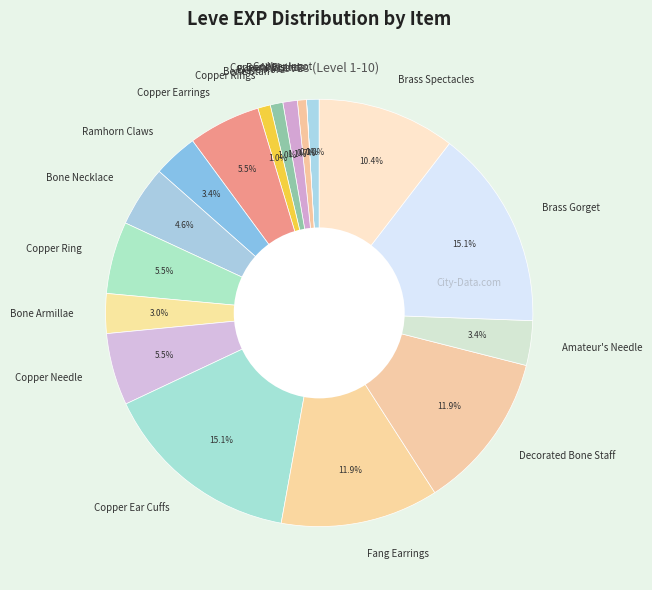

What is the ratio of the value at Fang Earrings to the value at Copper Ear Cuffs?

0.8